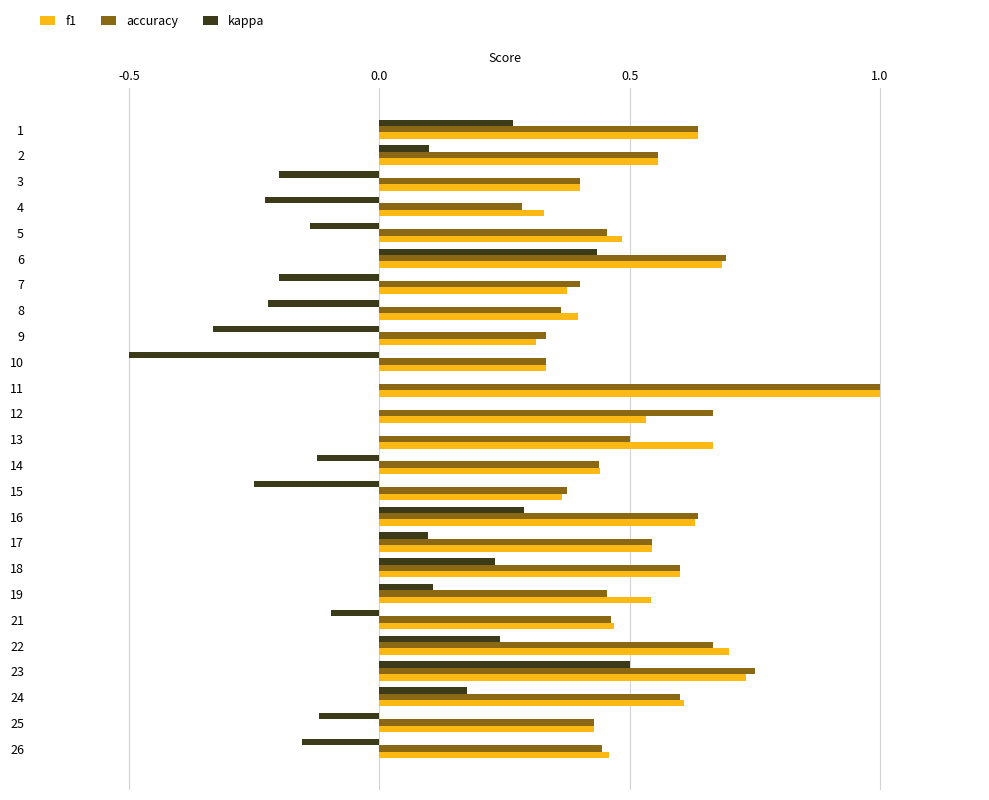

What is the total value across all series at 16?

1.6